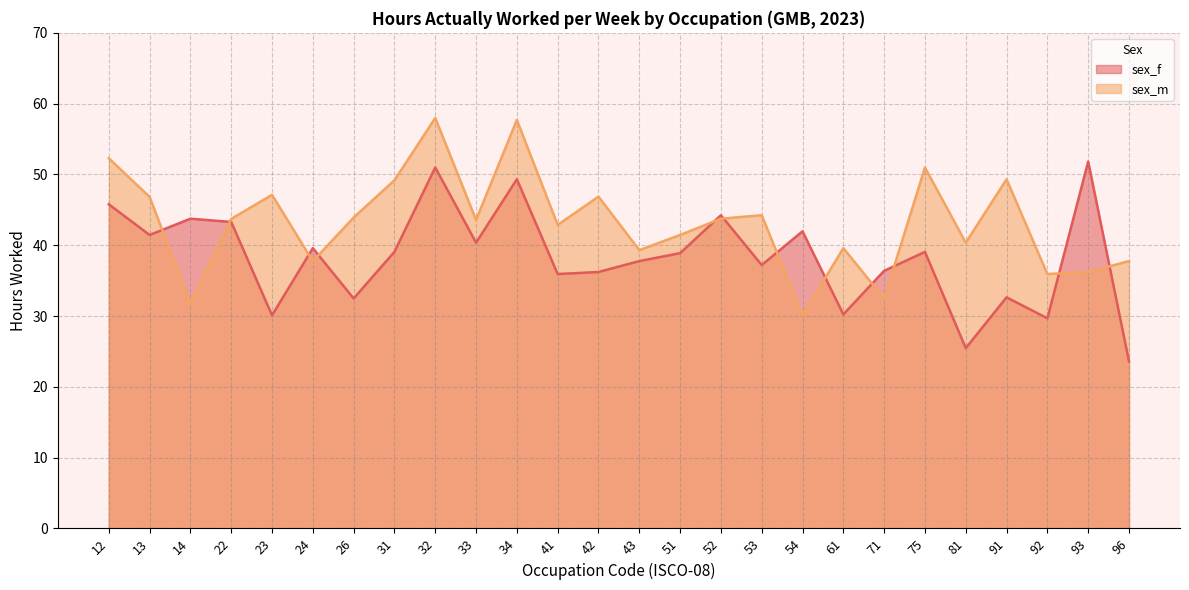

Between 32 and 93, which is larger?

93